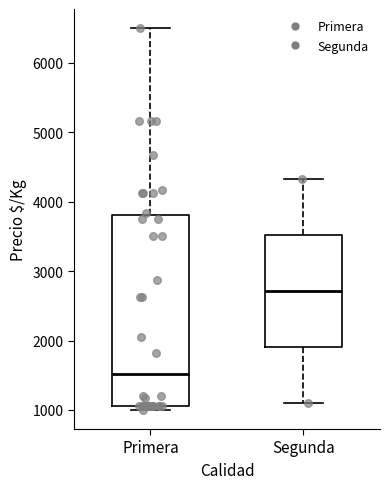

Where does the upper whisker of the box for Segunda end on the y-axis? The values are not printed on the chart, so give them approximately, as read against the axis.

4300